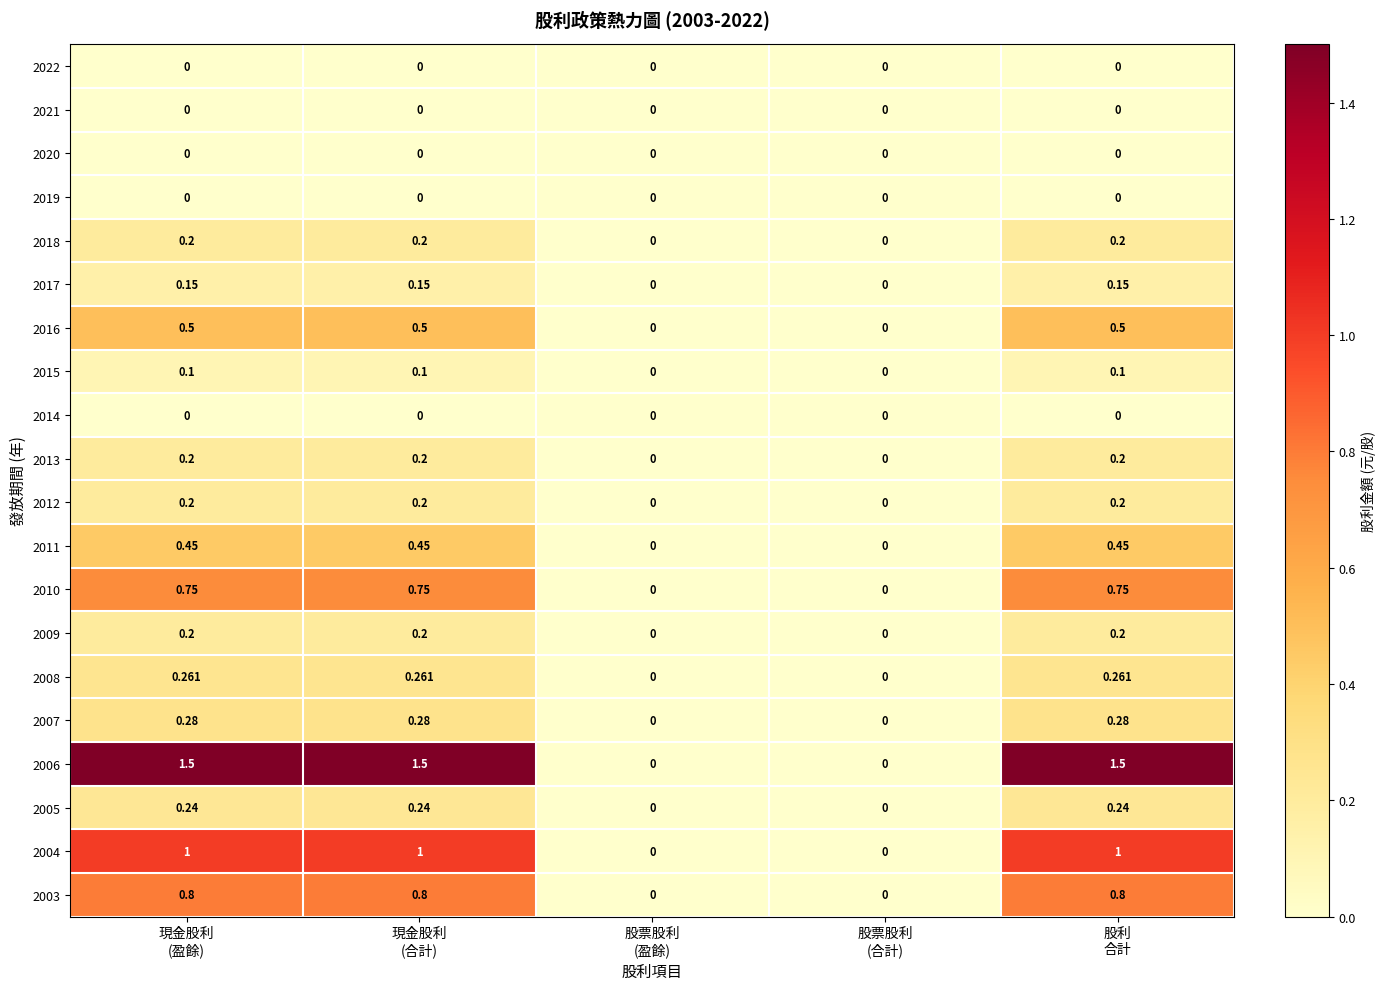

Reading left to right, transcribe all the data shown in this chart.

2022: 現金股利
(盈餘)=0.0	現金股利
(合計)=0.0	股票股利
(盈餘)=0.0	股票股利
(合計)=0.0	股利
合計=0.0
2021: 現金股利
(盈餘)=0.0	現金股利
(合計)=0.0	股票股利
(盈餘)=0.0	股票股利
(合計)=0.0	股利
合計=0.0
2020: 現金股利
(盈餘)=0.0	現金股利
(合計)=0.0	股票股利
(盈餘)=0.0	股票股利
(合計)=0.0	股利
合計=0.0
2019: 現金股利
(盈餘)=0.0	現金股利
(合計)=0.0	股票股利
(盈餘)=0.0	股票股利
(合計)=0.0	股利
合計=0.0
2018: 現金股利
(盈餘)=0.2	現金股利
(合計)=0.2	股票股利
(盈餘)=0.0	股票股利
(合計)=0.0	股利
合計=0.2
2017: 現金股利
(盈餘)=0.1	現金股利
(合計)=0.1	股票股利
(盈餘)=0.0	股票股利
(合計)=0.0	股利
合計=0.1
2016: 現金股利
(盈餘)=0.5	現金股利
(合計)=0.5	股票股利
(盈餘)=0.0	股票股利
(合計)=0.0	股利
合計=0.5
2015: 現金股利
(盈餘)=0.1	現金股利
(合計)=0.1	股票股利
(盈餘)=0.0	股票股利
(合計)=0.0	股利
合計=0.1
2014: 現金股利
(盈餘)=0.0	現金股利
(合計)=0.0	股票股利
(盈餘)=0.0	股票股利
(合計)=0.0	股利
合計=0.0
2013: 現金股利
(盈餘)=0.2	現金股利
(合計)=0.2	股票股利
(盈餘)=0.0	股票股利
(合計)=0.0	股利
合計=0.2
2012: 現金股利
(盈餘)=0.2	現金股利
(合計)=0.2	股票股利
(盈餘)=0.0	股票股利
(合計)=0.0	股利
合計=0.2
2011: 現金股利
(盈餘)=0.5	現金股利
(合計)=0.5	股票股利
(盈餘)=0.0	股票股利
(合計)=0.0	股利
合計=0.5
2010: 現金股利
(盈餘)=0.8	現金股利
(合計)=0.8	股票股利
(盈餘)=0.0	股票股利
(合計)=0.0	股利
合計=0.8
2009: 現金股利
(盈餘)=0.2	現金股利
(合計)=0.2	股票股利
(盈餘)=0.0	股票股利
(合計)=0.0	股利
合計=0.2
2008: 現金股利
(盈餘)=0.3	現金股利
(合計)=0.3	股票股利
(盈餘)=0.0	股票股利
(合計)=0.0	股利
合計=0.3
2007: 現金股利
(盈餘)=0.3	現金股利
(合計)=0.3	股票股利
(盈餘)=0.0	股票股利
(合計)=0.0	股利
合計=0.3
2006: 現金股利
(盈餘)=1.5	現金股利
(合計)=1.5	股票股利
(盈餘)=0.0	股票股利
(合計)=0.0	股利
合計=1.5
2005: 現金股利
(盈餘)=0.2	現金股利
(合計)=0.2	股票股利
(盈餘)=0.0	股票股利
(合計)=0.0	股利
合計=0.2
2004: 現金股利
(盈餘)=1.0	現金股利
(合計)=1.0	股票股利
(盈餘)=0.0	股票股利
(合計)=0.0	股利
合計=1.0
2003: 現金股利
(盈餘)=0.8	現金股利
(合計)=0.8	股票股利
(盈餘)=0.0	股票股利
(合計)=0.0	股利
合計=0.8